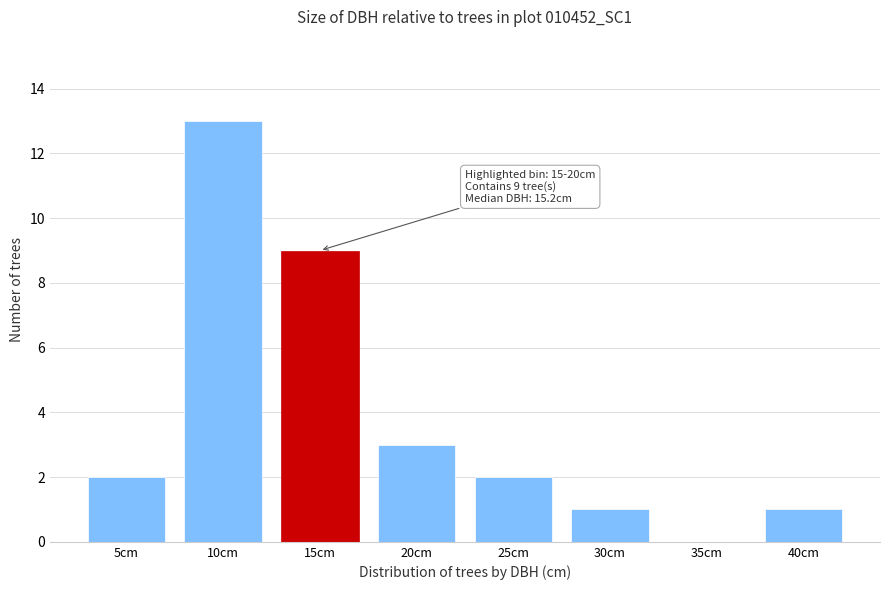

Reading right to left, list all the values displayed in this chart.

40cm=1	35cm=0	30cm=1	25cm=2	20cm=3	15cm=9	10cm=13	5cm=2